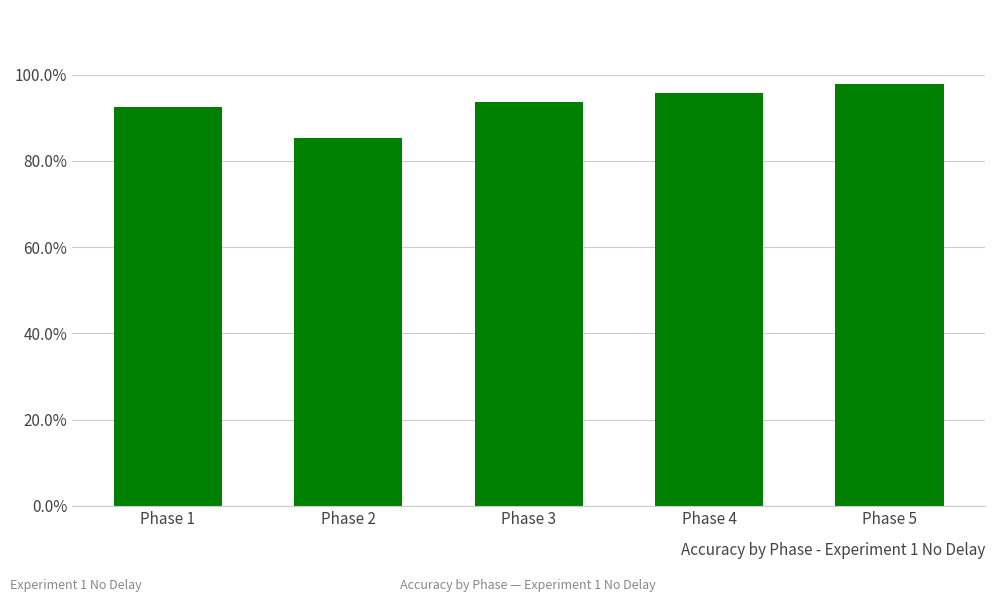

Where is the data nearest to the value 0?

Phase 2